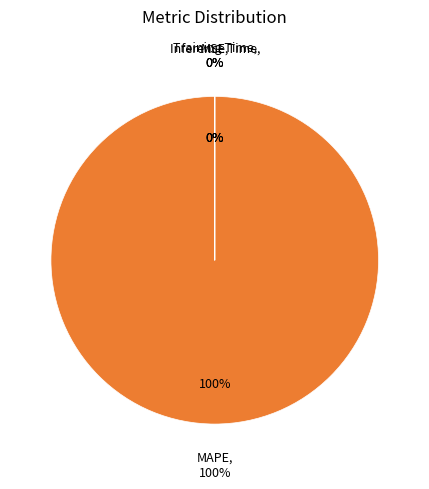

Which slice is the largest?

MAPE